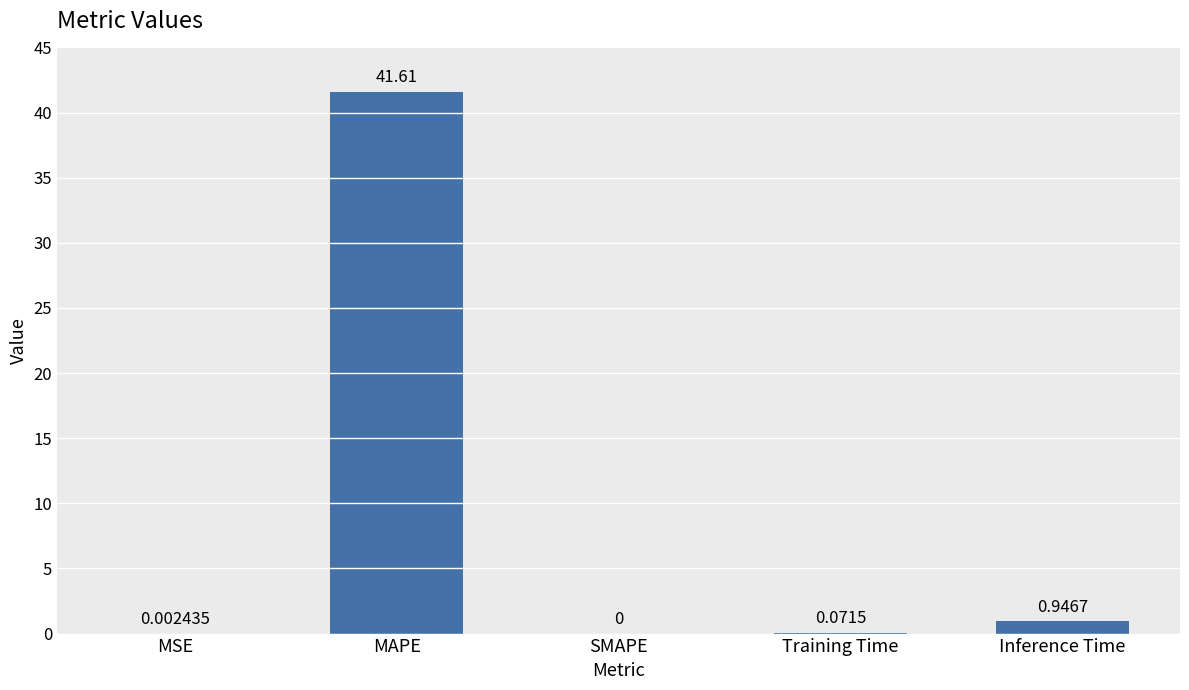

What is the maximum value shown in the chart?

41.6